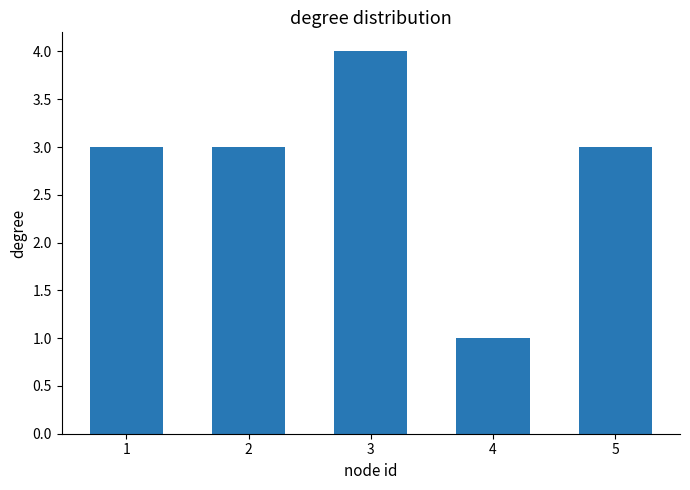

What is the sum of all values?

14